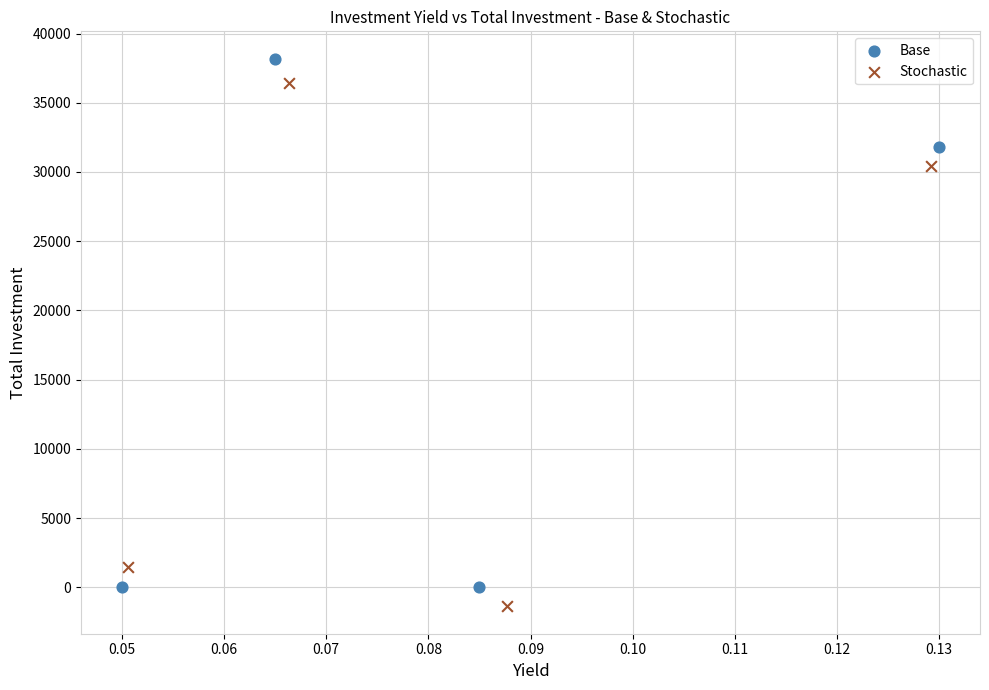

Which series has the widest spread of Y values?

Base